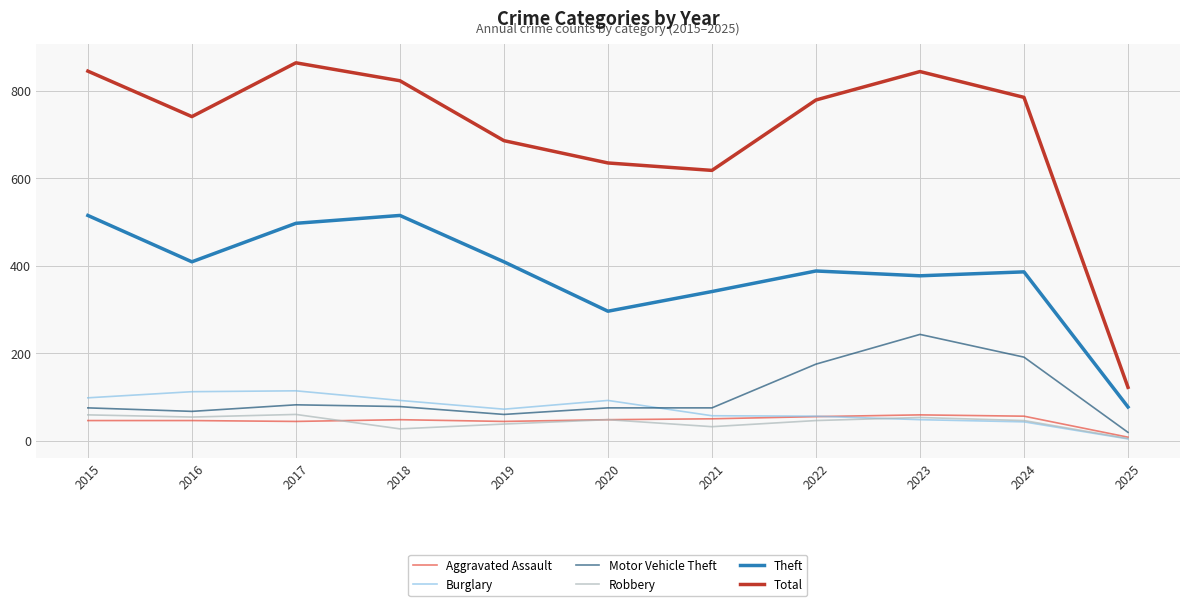

Which label corresponds to the largest value in the chart?

2017